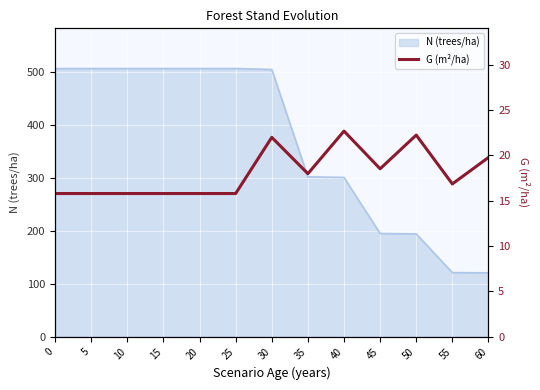

Is it true that the value at 10 is 6.1?

False